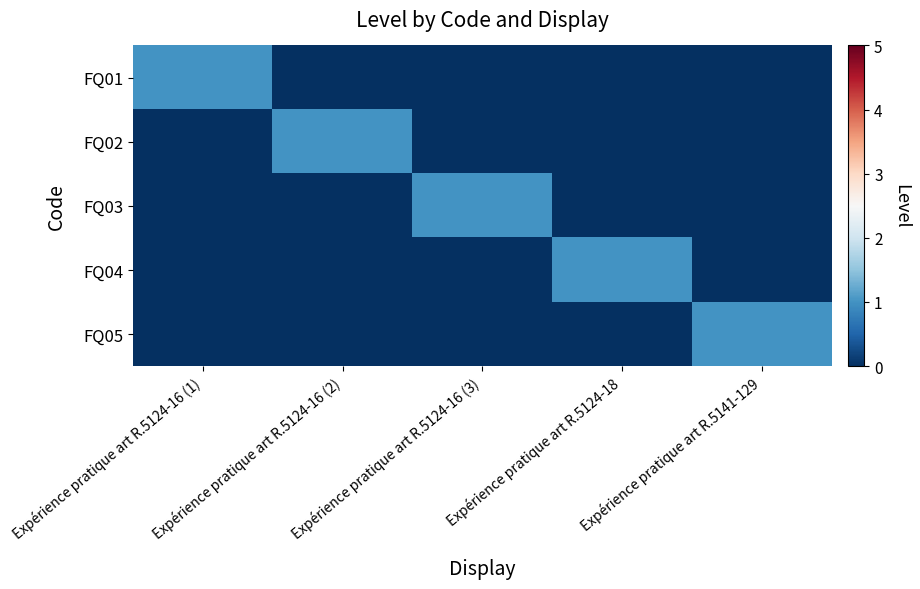

Reading left to right, what are all the values shown in this chart?

FQ01: Expérience pratique art R.5124-16 (1)=1	Expérience pratique art R.5124-16 (2)=0	Expérience pratique art R.5124-16 (3)=0	Expérience pratique art R.5124-18=0	Expérience pratique art R.5141-129=0
FQ02: Expérience pratique art R.5124-16 (1)=0	Expérience pratique art R.5124-16 (2)=1	Expérience pratique art R.5124-16 (3)=0	Expérience pratique art R.5124-18=0	Expérience pratique art R.5141-129=0
FQ03: Expérience pratique art R.5124-16 (1)=0	Expérience pratique art R.5124-16 (2)=0	Expérience pratique art R.5124-16 (3)=1	Expérience pratique art R.5124-18=0	Expérience pratique art R.5141-129=0
FQ04: Expérience pratique art R.5124-16 (1)=0	Expérience pratique art R.5124-16 (2)=0	Expérience pratique art R.5124-16 (3)=0	Expérience pratique art R.5124-18=1	Expérience pratique art R.5141-129=0
FQ05: Expérience pratique art R.5124-16 (1)=0	Expérience pratique art R.5124-16 (2)=0	Expérience pratique art R.5124-16 (3)=0	Expérience pratique art R.5124-18=0	Expérience pratique art R.5141-129=1